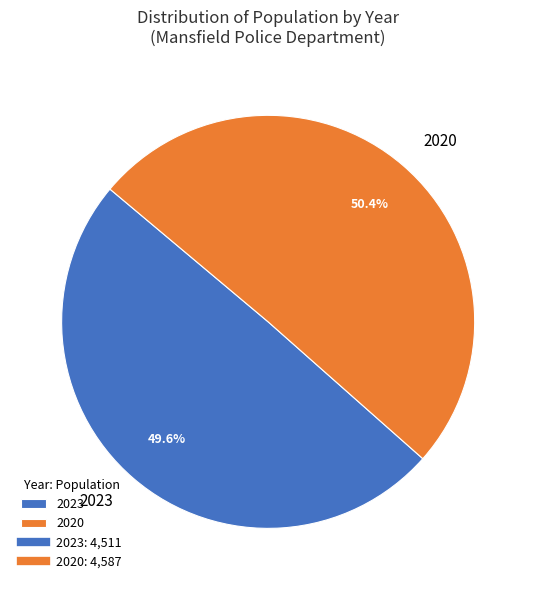

Rank the categories by value from lowest to highest.

2023, 2020